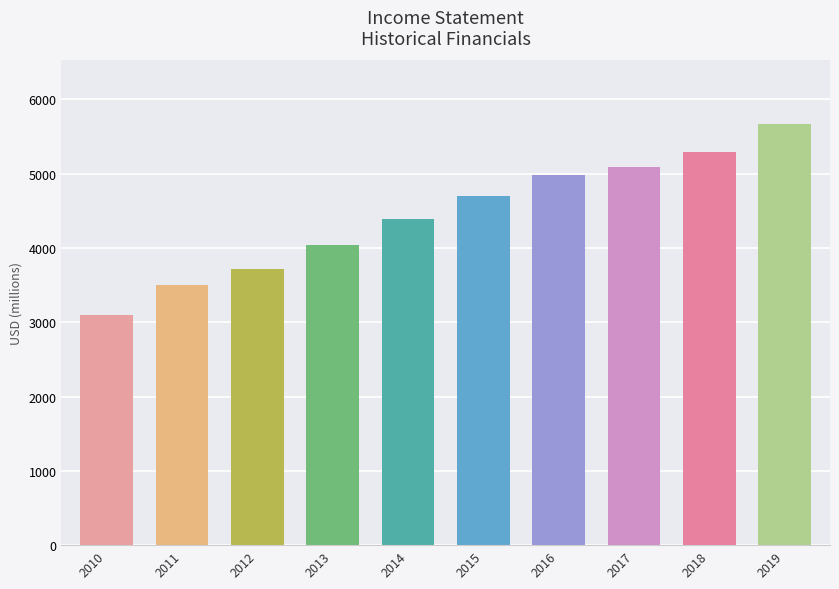

Reading left to right, list all the values displayed in this chart.

2010=3103	2011=3504	2012=3721	2013=4043	2014=4388	2015=4699	2016=4976	2017=5084	2018=5292	2019=5672